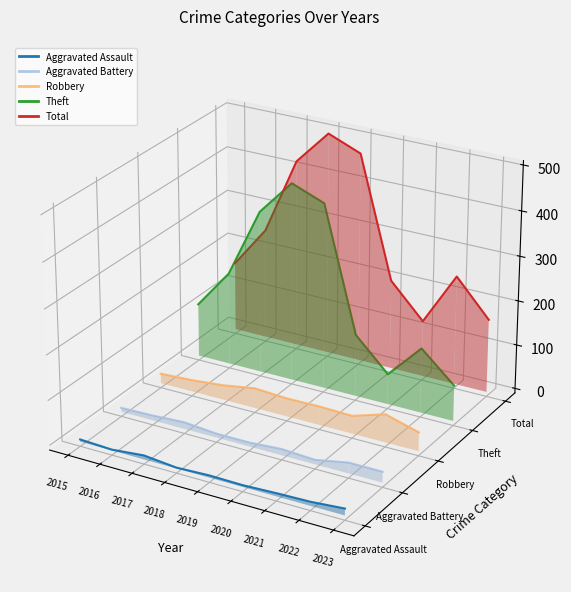

True or false: Total has more than 1 interior local peaks.

True